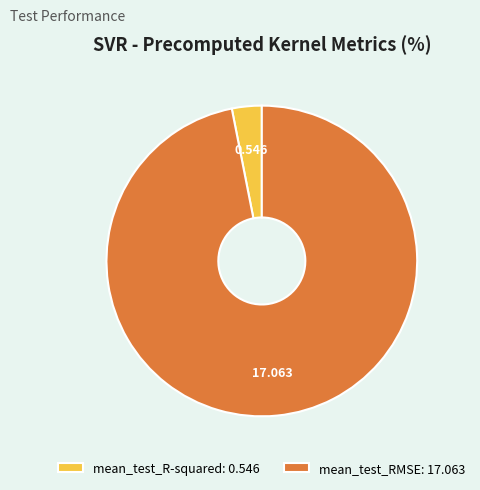

Is there a majority slice in this chart?

Yes